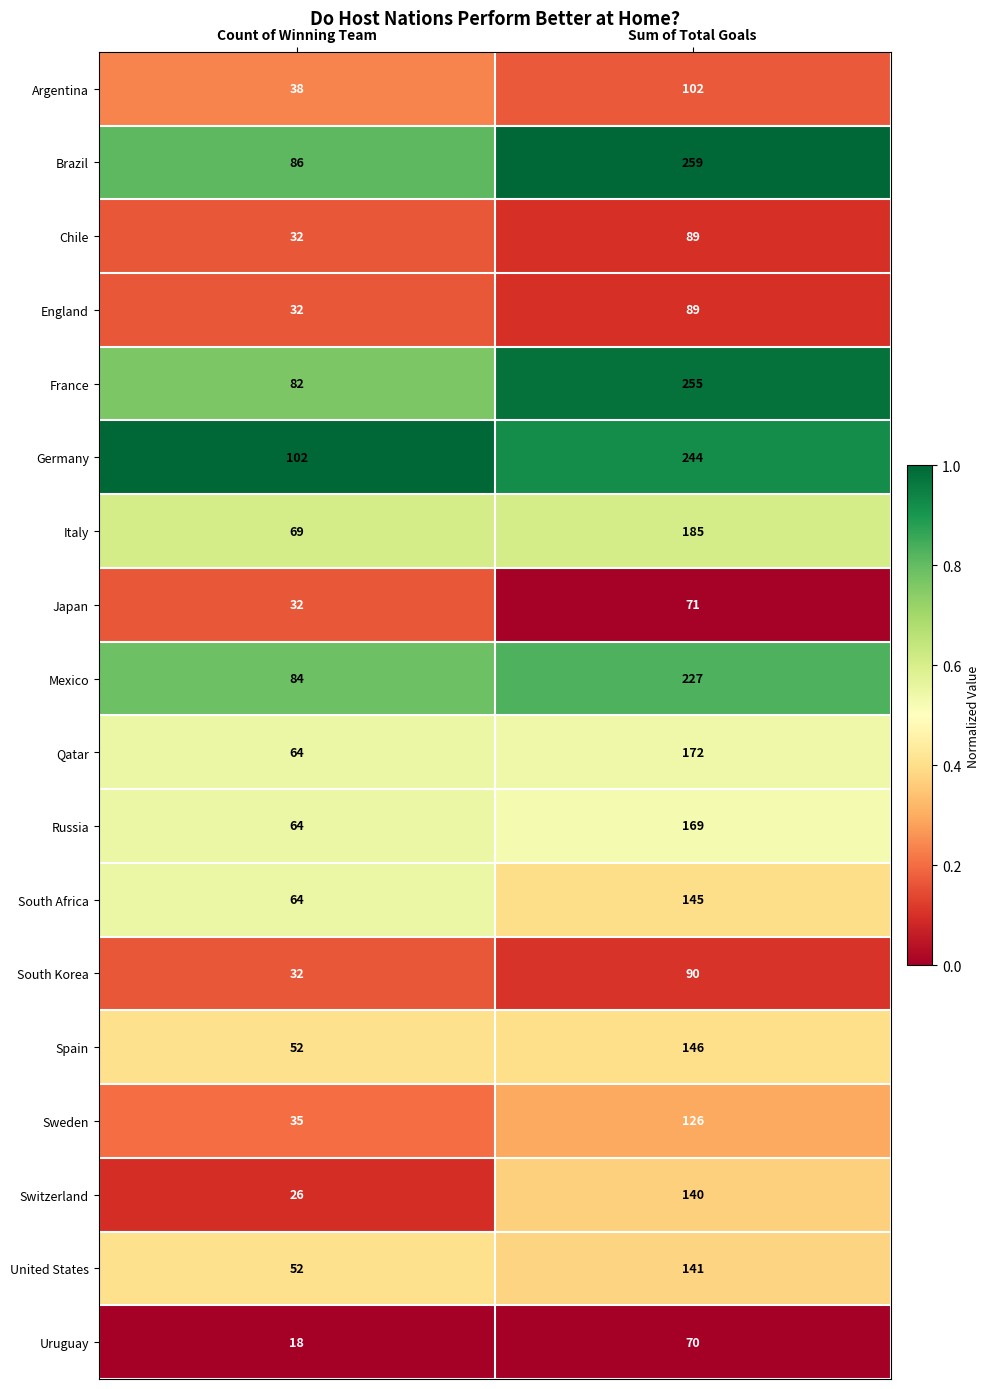

The value of Russia at Count of Winning Team is 31. True or false?

False